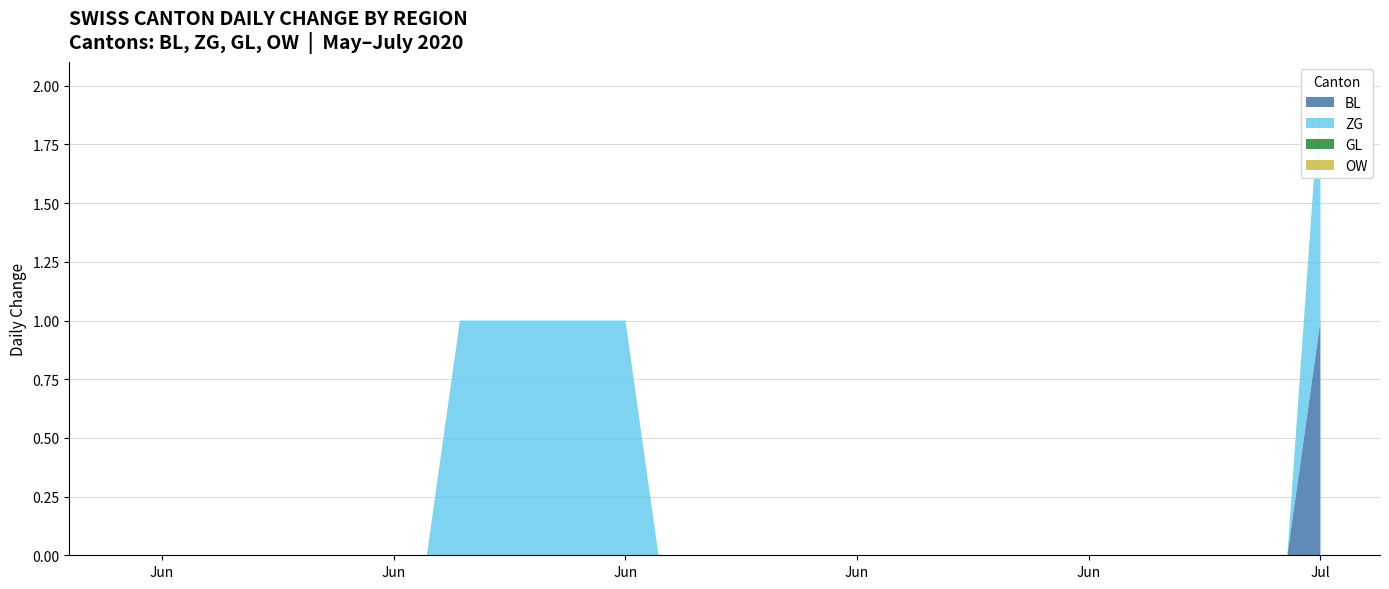

What is the label of the 27th point from the left?

2020-06-26